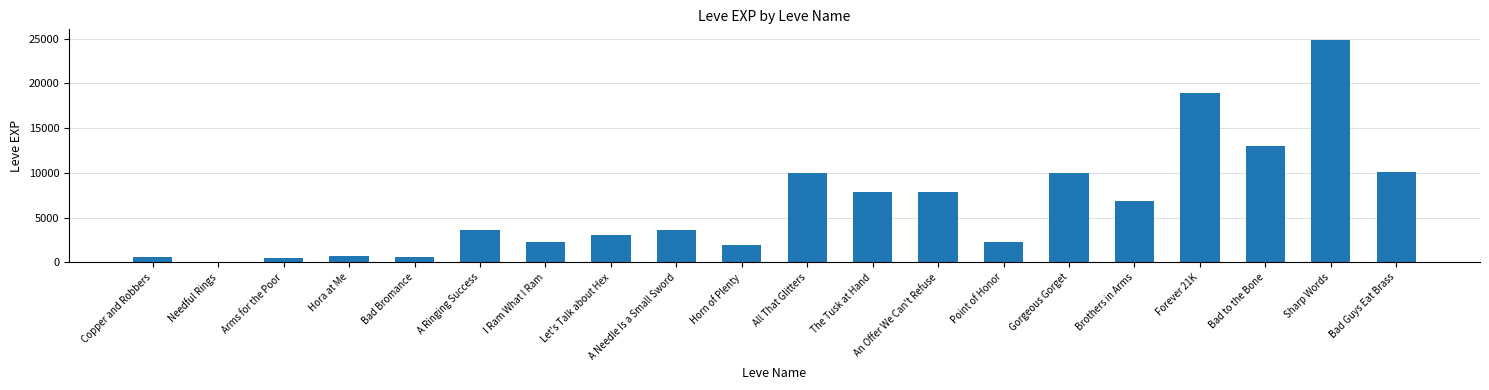

Read the value at Sharp Words.

24790